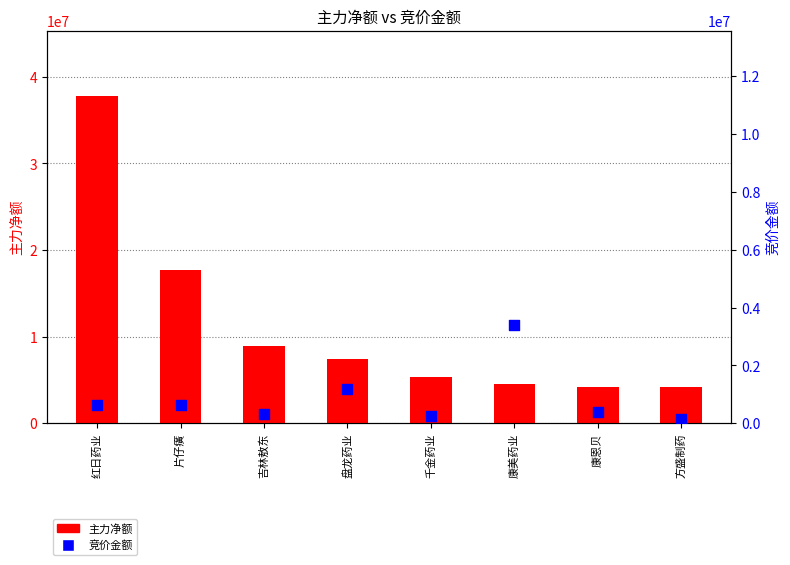

Is the value of 竞价金额 at 盘龙药业 greater than the value of 主力净额 at 康恩贝?

No